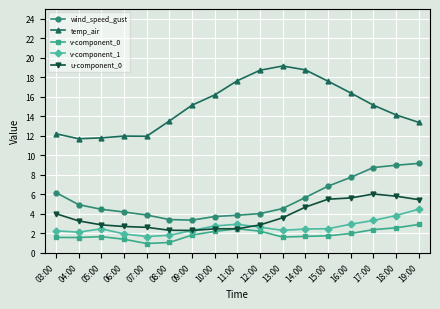

The v-component_1 series shows 1.2 at 15:00. True or false?

False